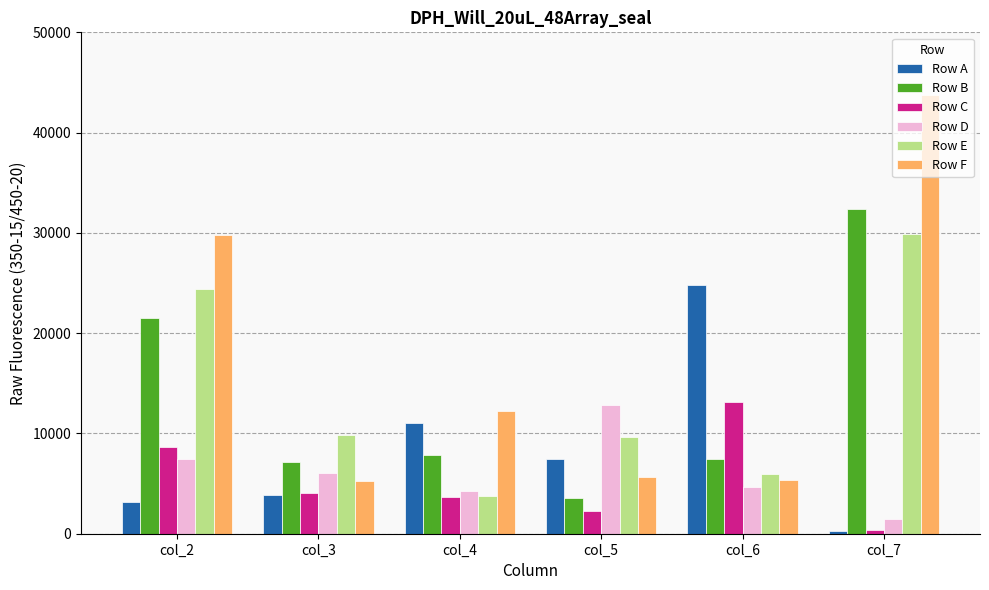

At which label does Row F first exceed 12227?

col_2